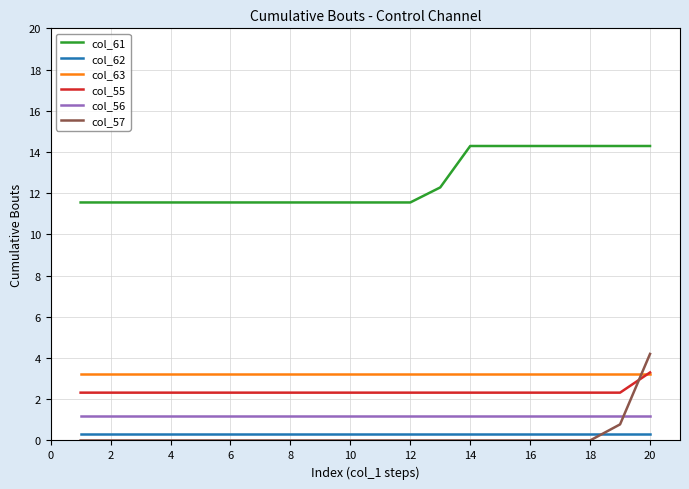

Which series has the largest total across all categories?

col_61